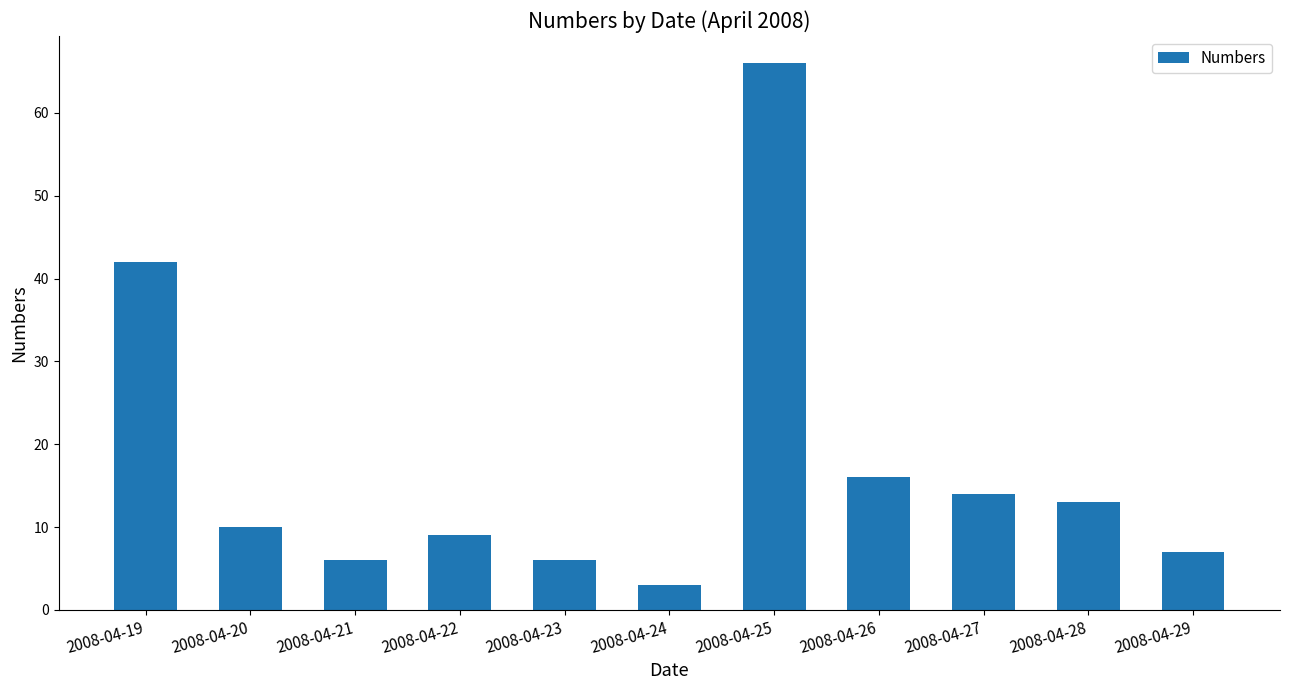

What is the change in value from 2008-04-20 to 2008-04-27?

+4